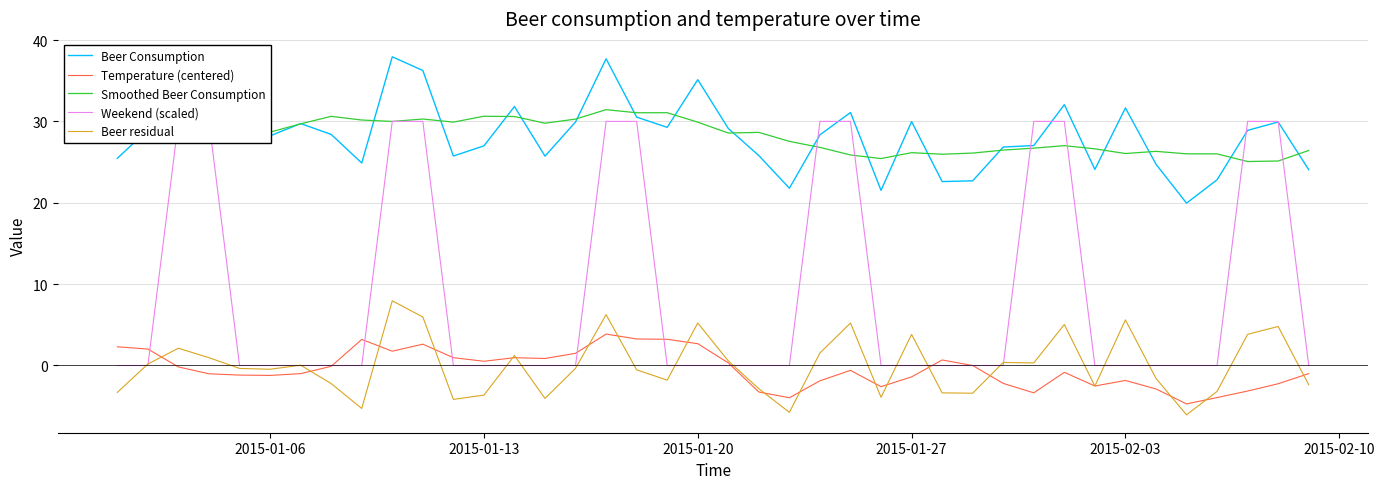

What are all the series names shown in the legend?

Beer Consumption, Temperature (centered), Smoothed Beer Consumption, Weekend (scaled), Beer residual